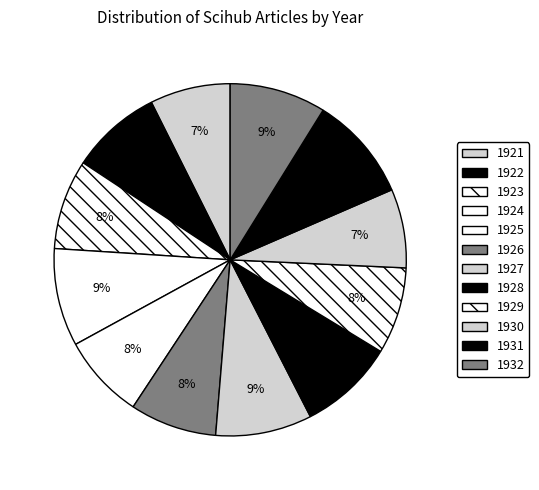

Is the sum of 1924 and 1929 greater than half?

No